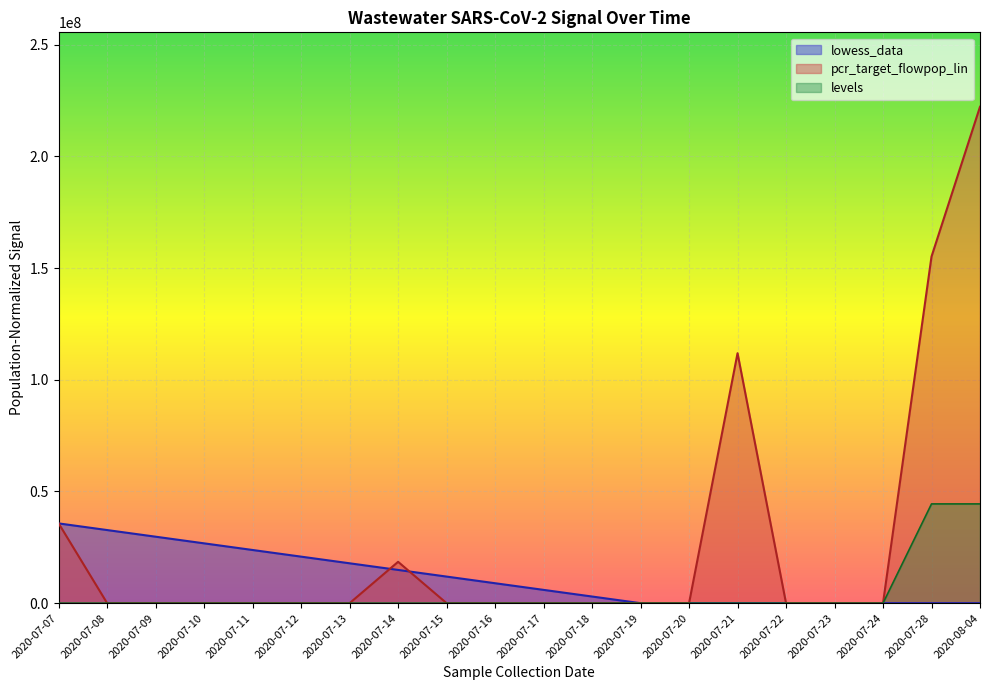

List the series in order of their peak value, lowest first.

lowess_data, levels, pcr_target_flowpop_lin